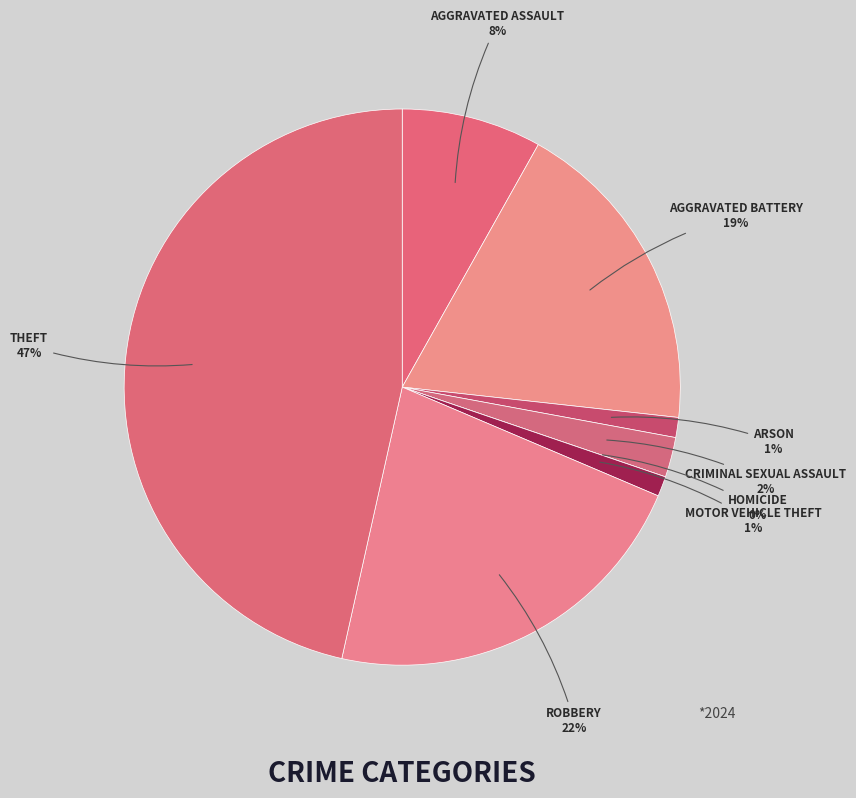

Does Aggravated Battery represent more than half of the total?

No